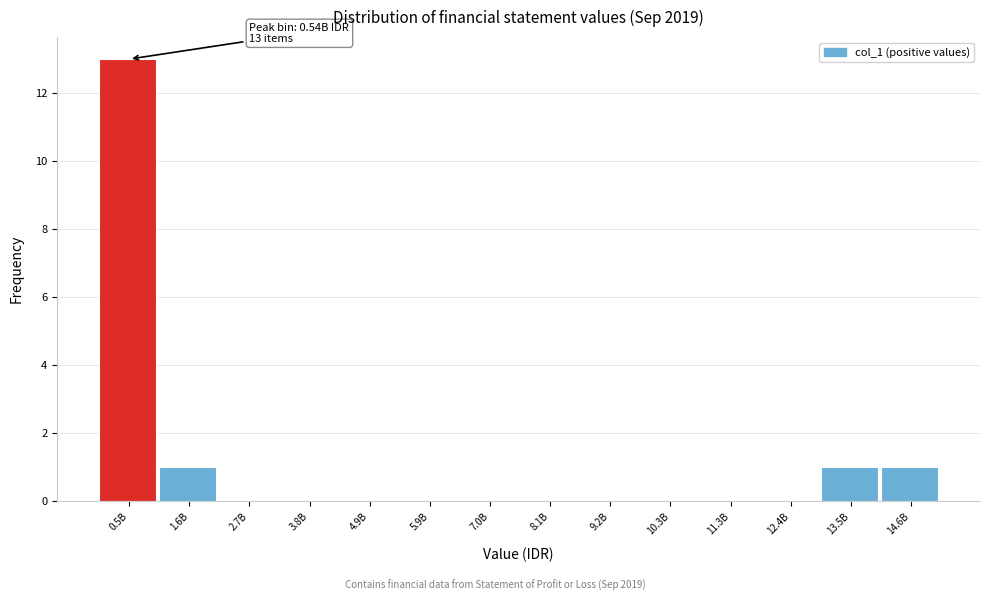

Reading left to right, extract all data points from this chart.

0.5B=13	1.6B=1	2.7B=0	3.8B=0	4.9B=0	5.9B=0	7.0B=0	8.1B=0	9.2B=0	10.3B=0	11.3B=0	12.4B=0	13.5B=1	14.6B=1